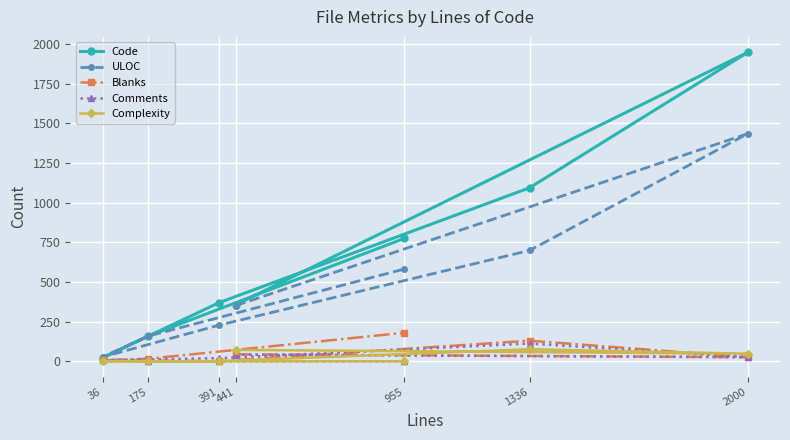

Reading left to right, what are all the values shown in this chart?

Code: 441=355	2000=1948	1336=1094	391=370	36=22	175=159	955=775
ULOC: 441=351	2000=1435	1336=699	391=228	36=27	175=159	955=582
Blanks: 441=44	2000=26	1336=130	391=1	36=7	175=16	955=180
Comments: 441=42	2000=26	1336=112	391=20	36=7	175=0	955=0
Complexity: 441=72	2000=48	1336=76	391=1	36=1	175=0	955=0